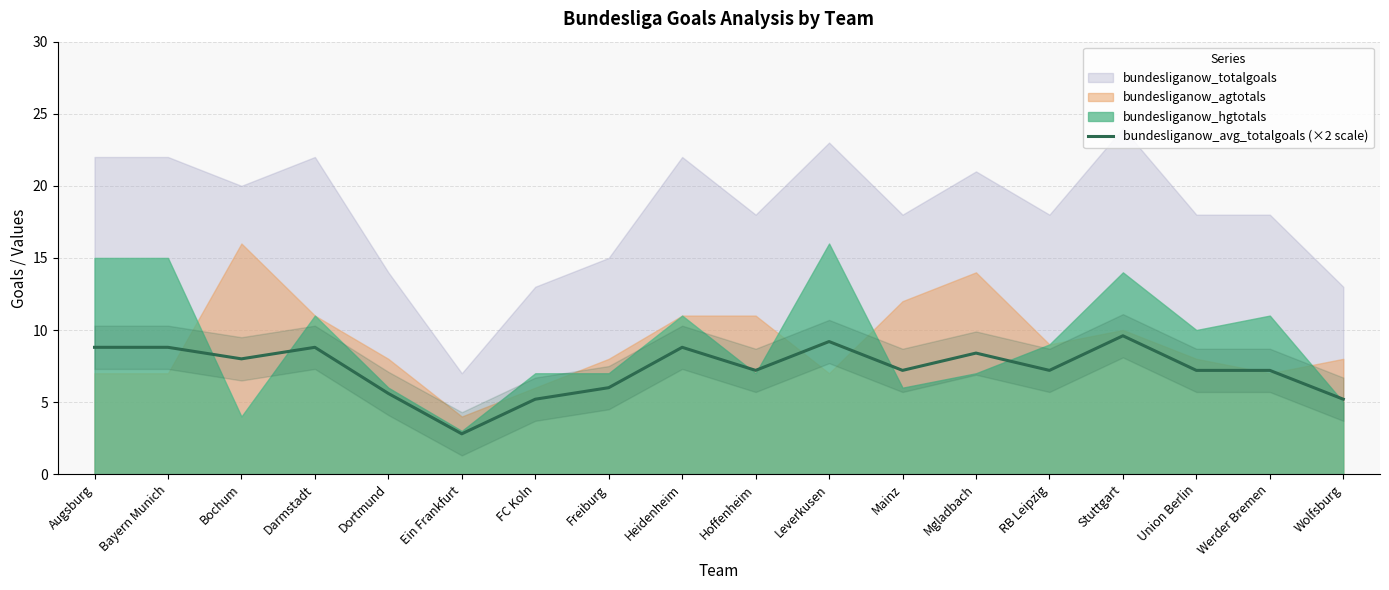

What is the highest value of the bundesliganow_avg_totalgoals (×2 scale) series?

9.6